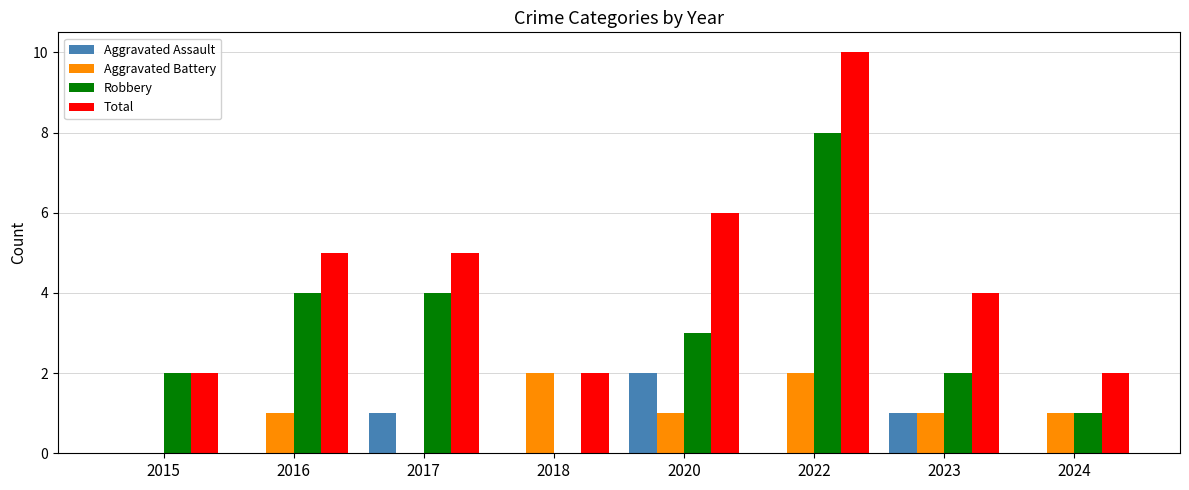

Is the value of Aggravated Assault at 2017 greater than the value of Robbery at 2015?

No